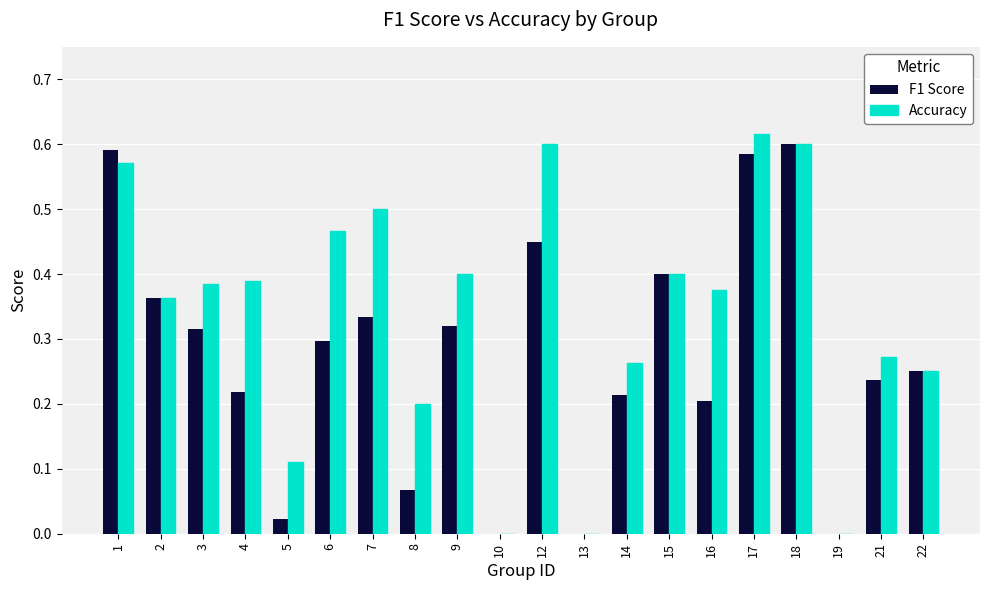

Which series has the widest spread of values?

Accuracy